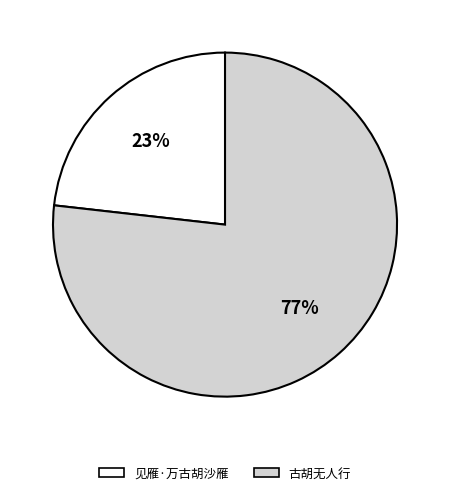

Is the sum of 见雁·万古胡沙雁 and 古胡无人行 greater than half?

Yes